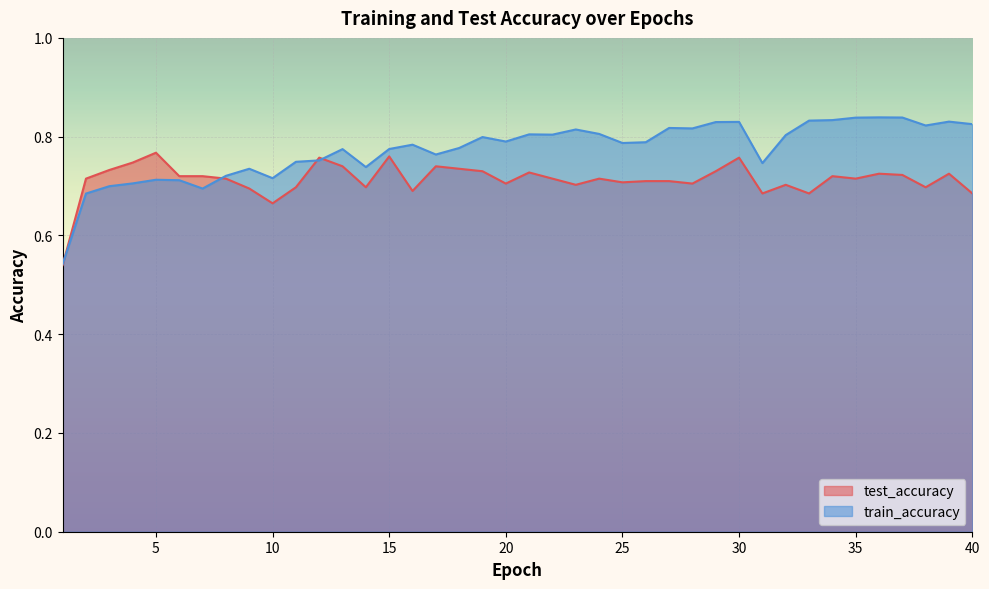

What is the maximum value for test_accuracy?

0.8